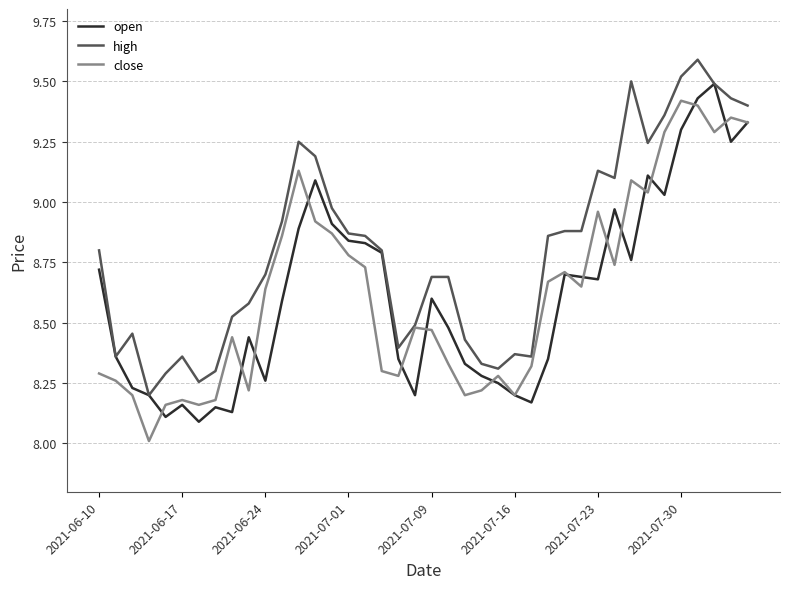

What is the smallest value displayed?

8.0